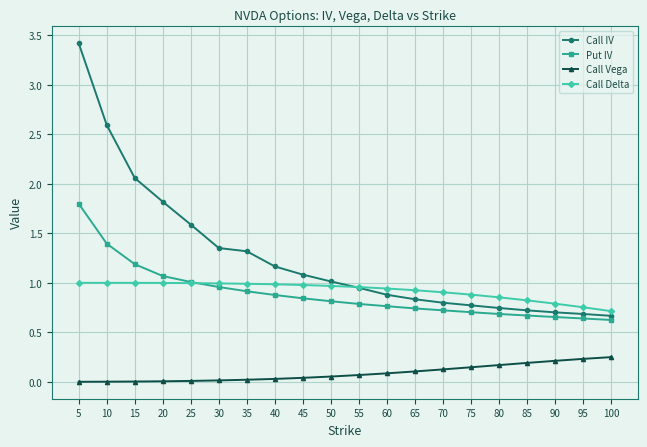

True or false: Call Vega and Call Delta intersect in this chart.

False